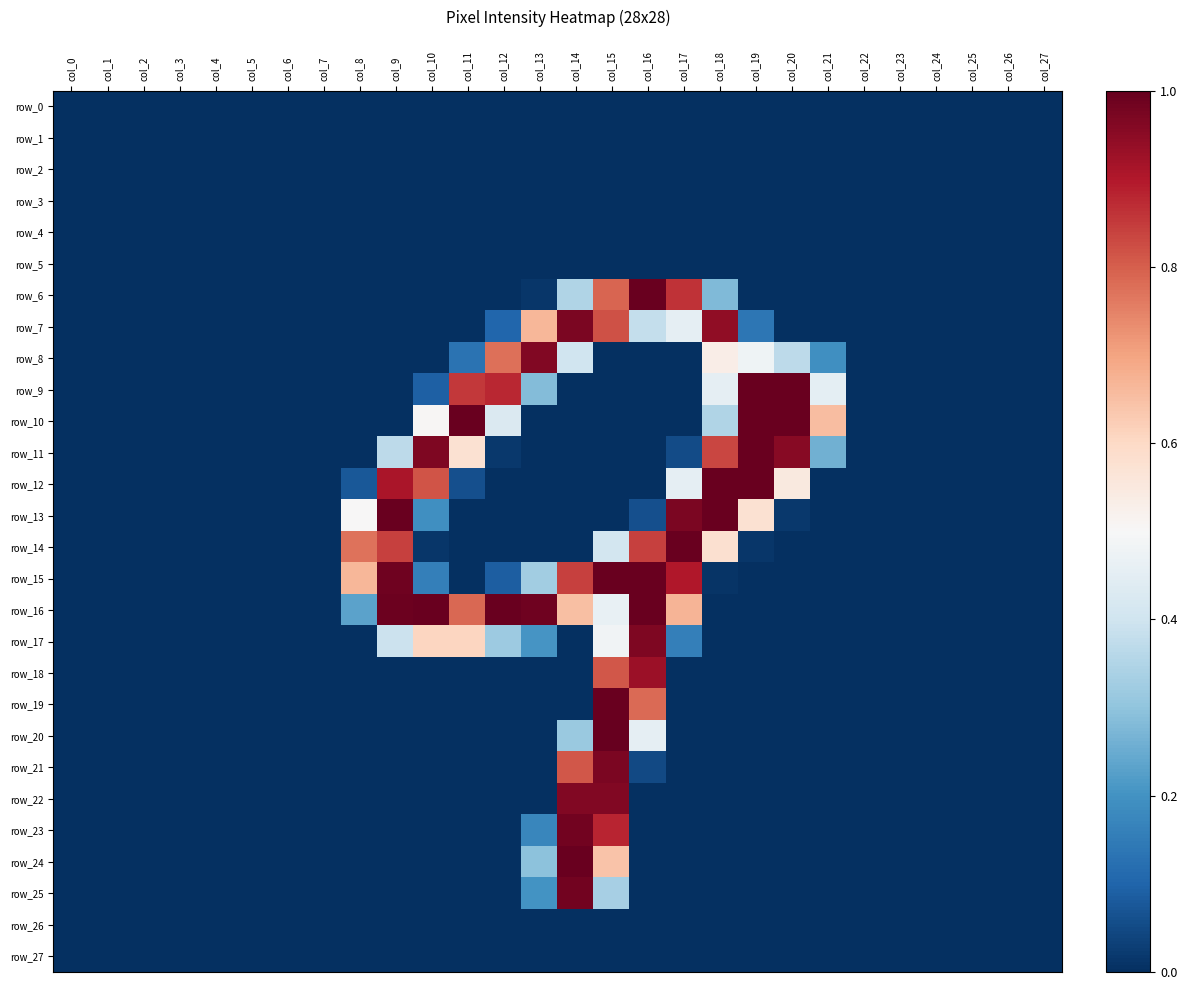

True or false: row_25 has a value of -0.3 at col_22.

False